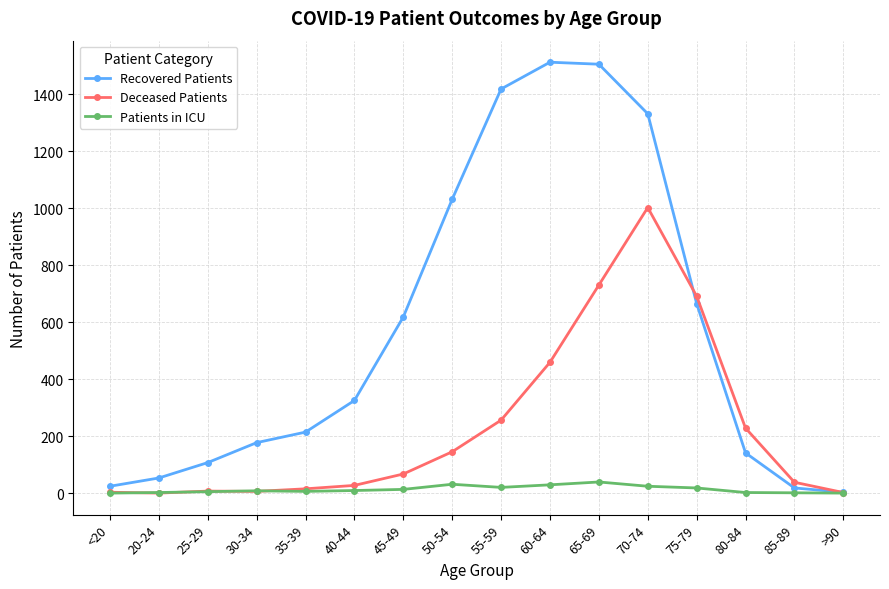

What is the value of the Deceased Patients point at the 1st from the left?

3